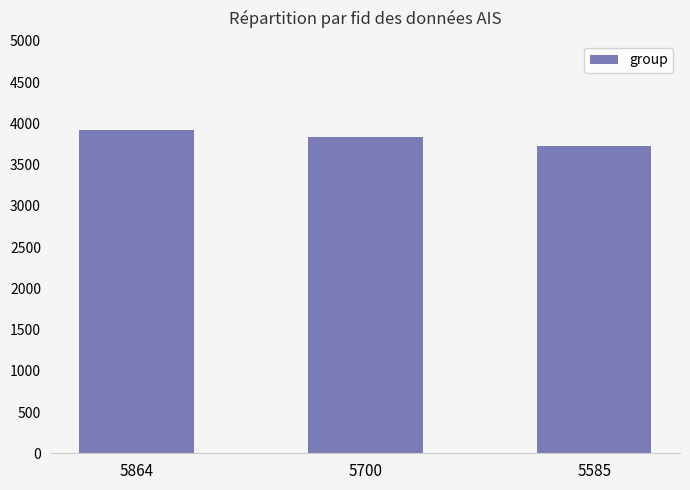

How many categories are shown in the chart?

3